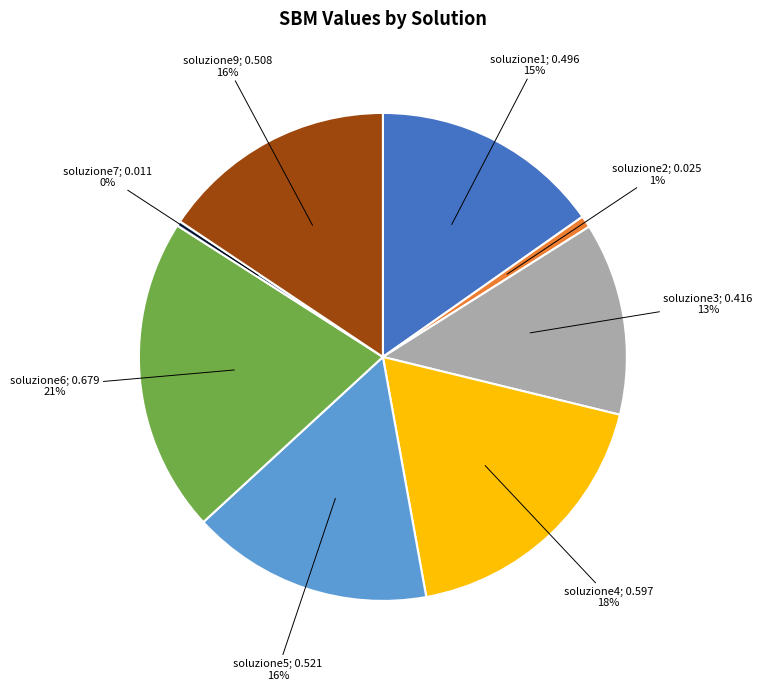

Is there a majority slice in this chart?

No